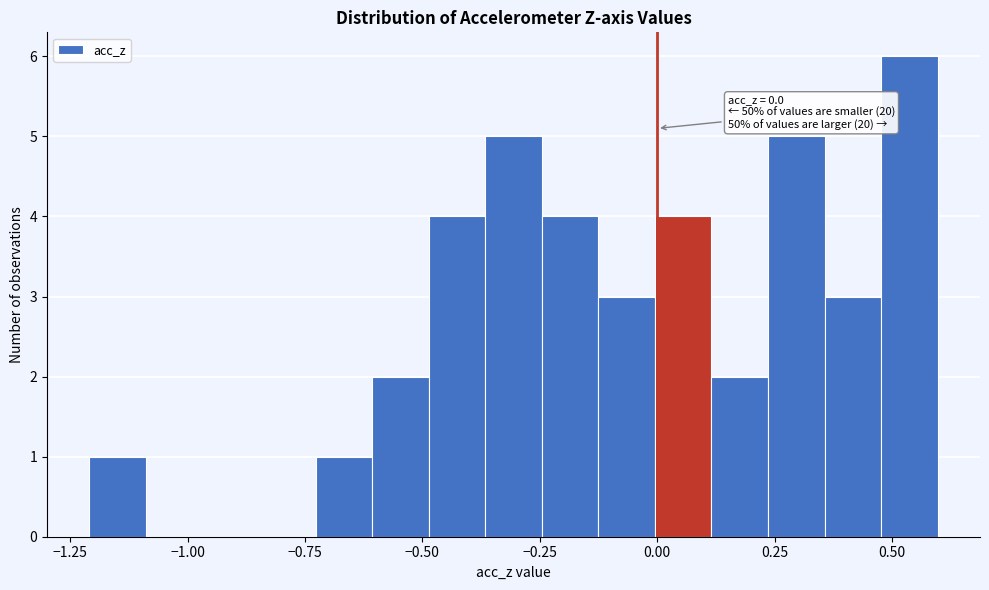

Read against the x-axis, roughly where is the centre of the tallest bar?

0.55